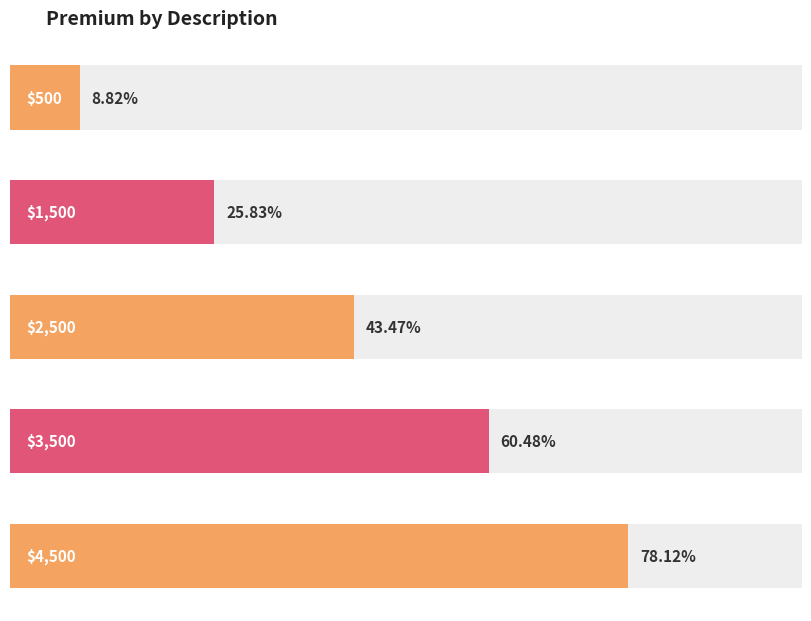

What is the minimum value shown in the chart?

8.8